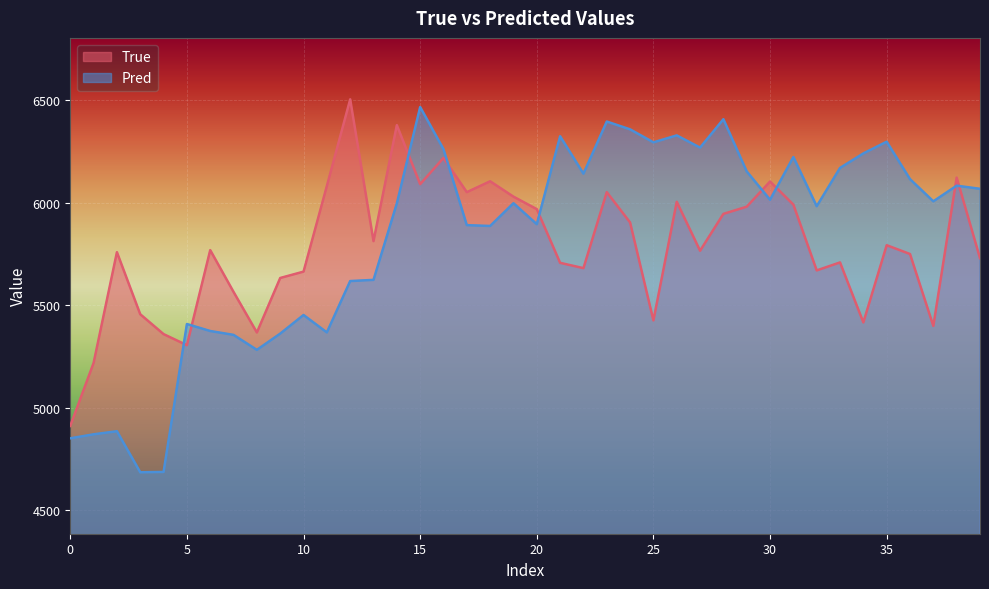

What is the average value of the True series?

5785.1